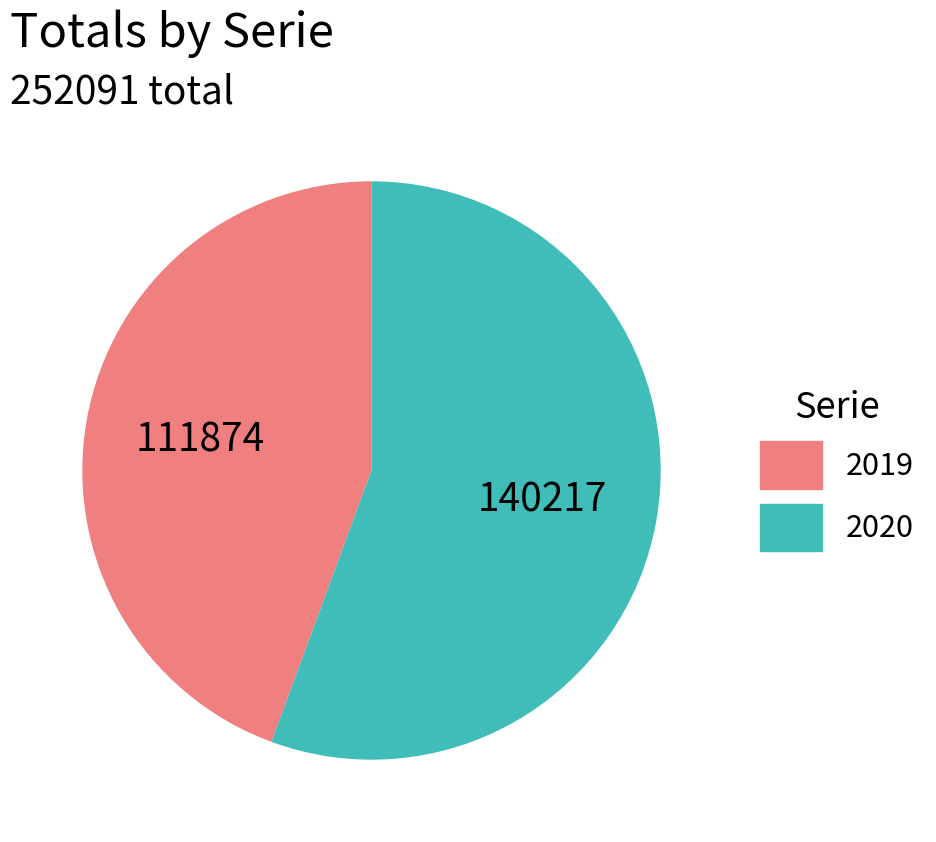

Which has a higher value, 2020 or 2019?

2020